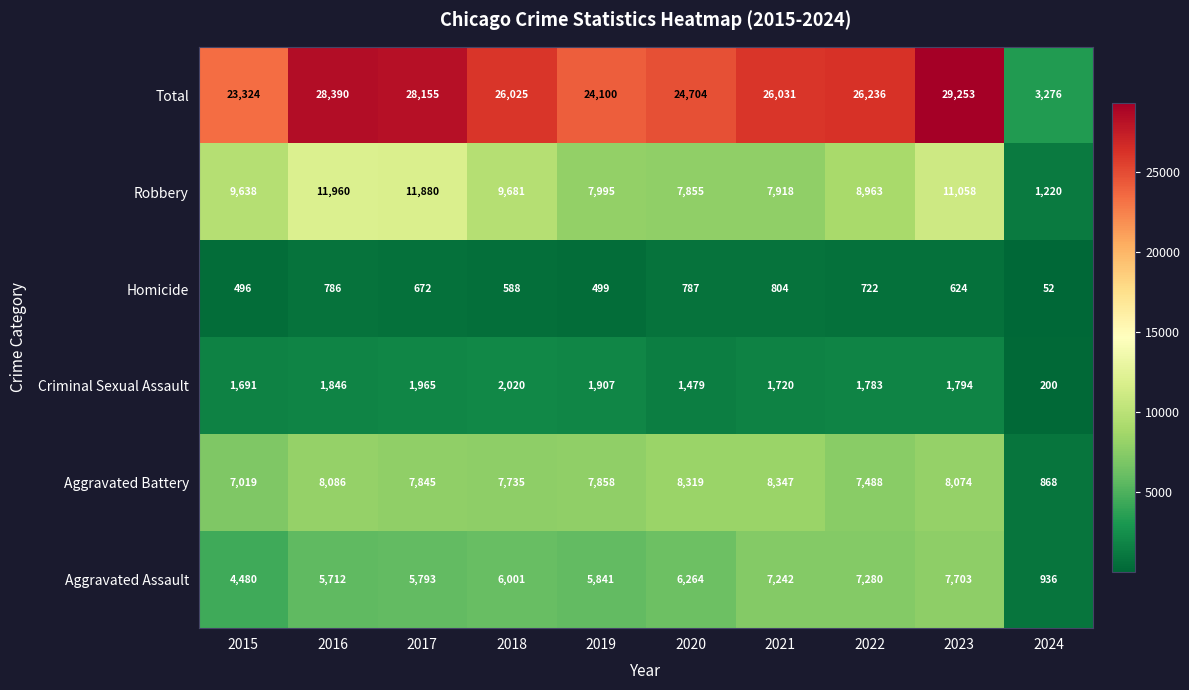

Which series has the largest range (max minus min)?

Total